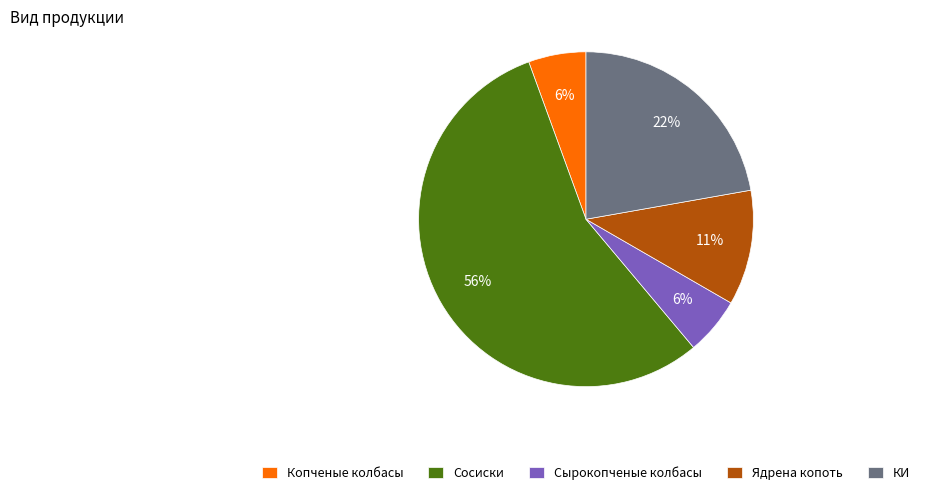

What percentage is the КИ slice, to the nearest percent?

22%